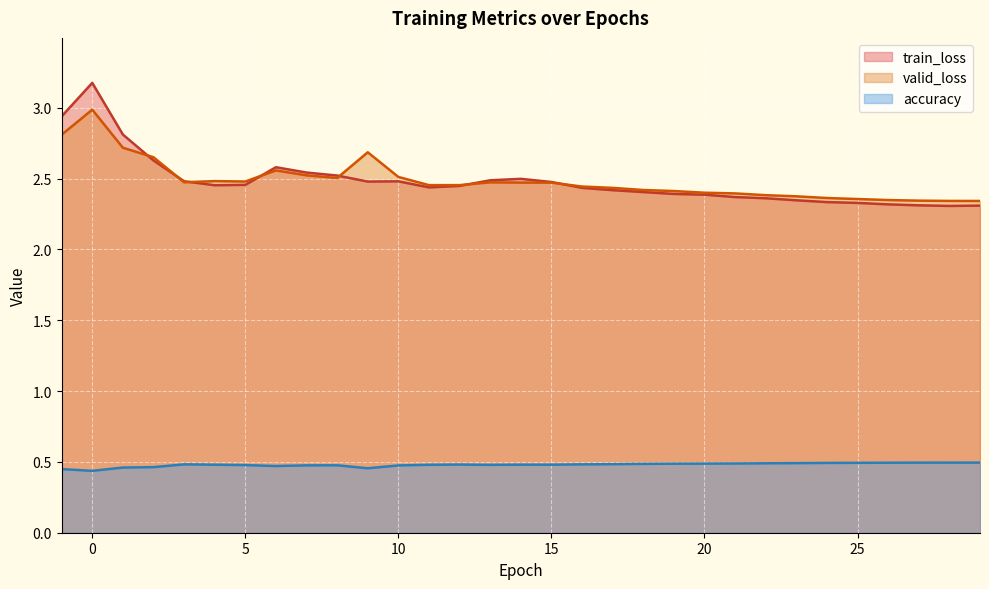

The valid_loss series shows 2.7 at 2. True or false?

True